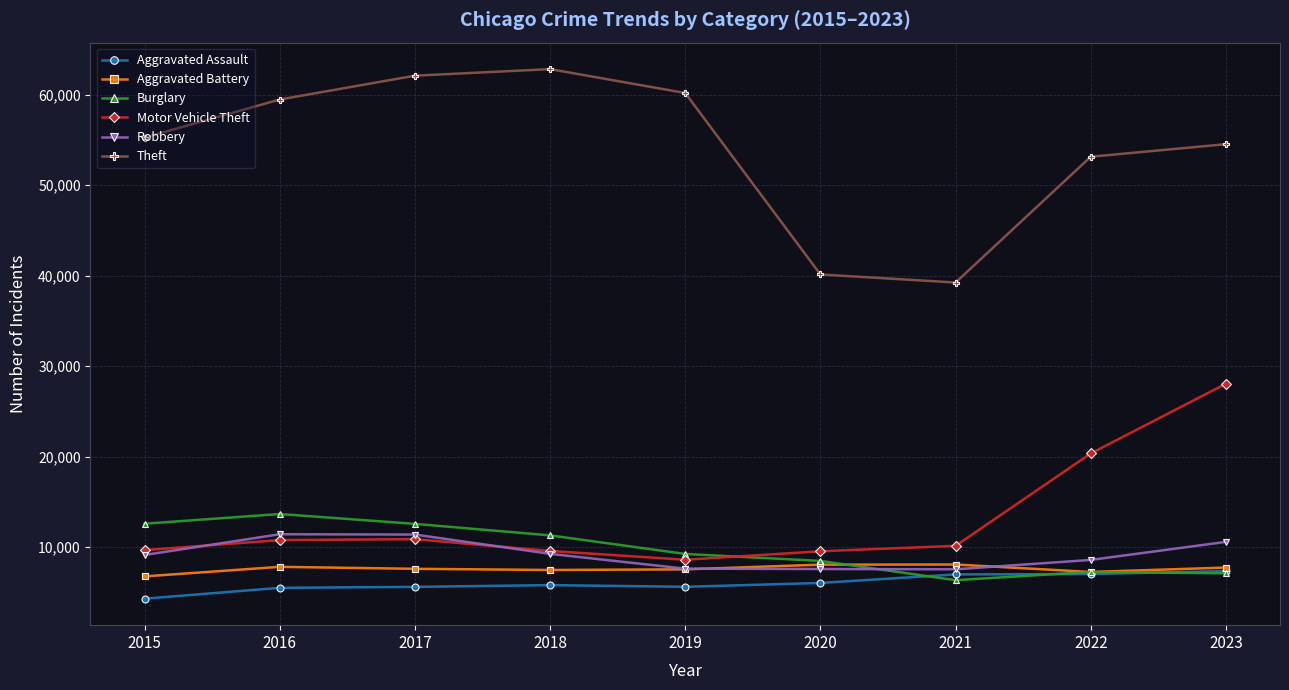

Which series has the widest spread of values?

Theft